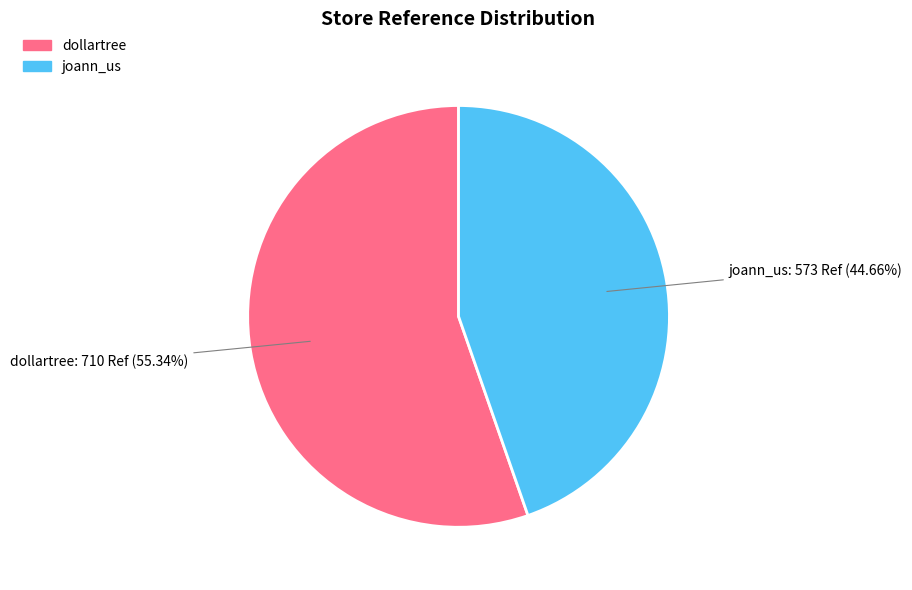

To the nearest percent, what is the average slice percentage?

50%